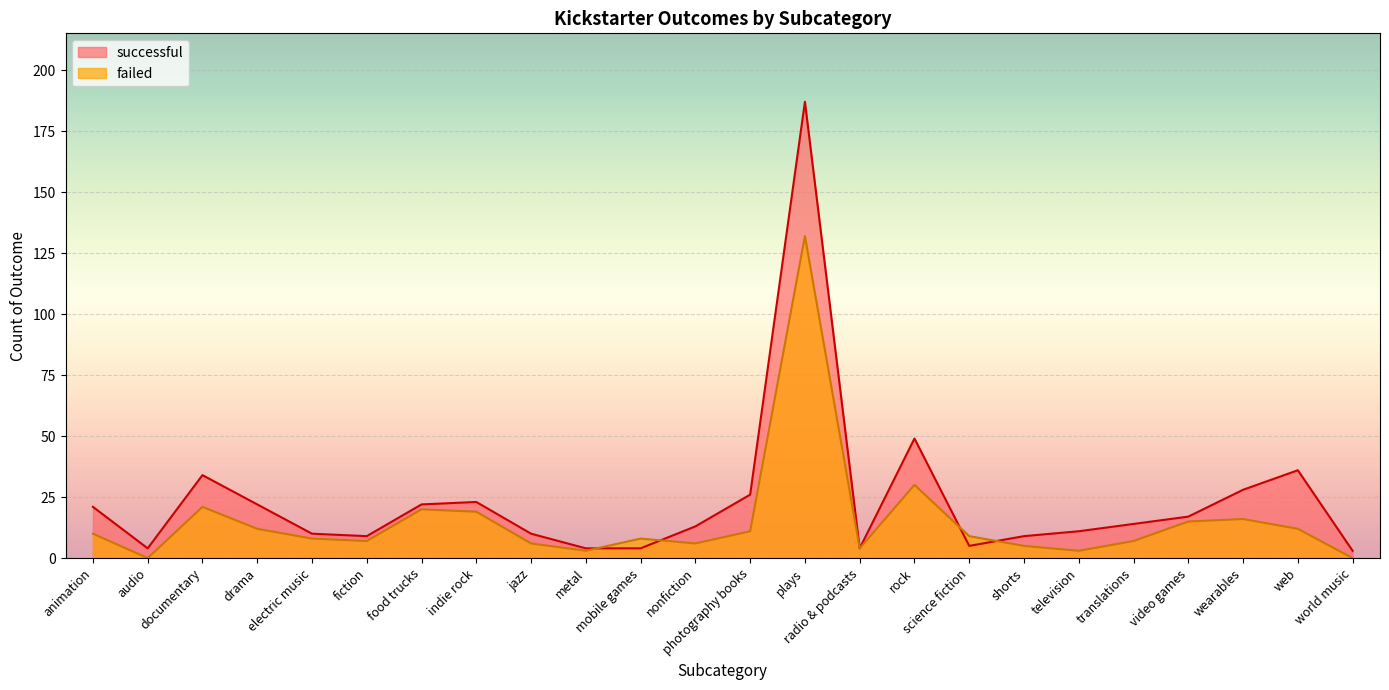

Where does the successful series first go above 14?

animation